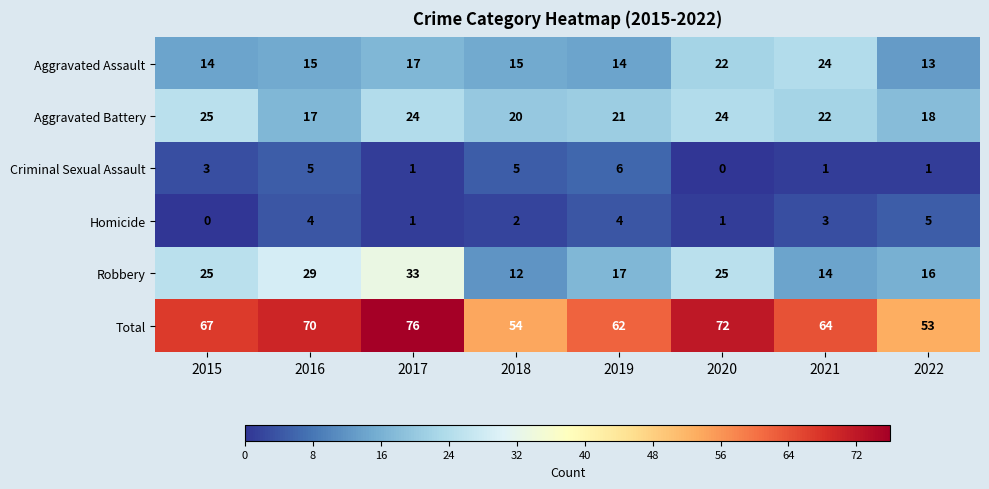

At how many categories does at least one series exceed 14?

8